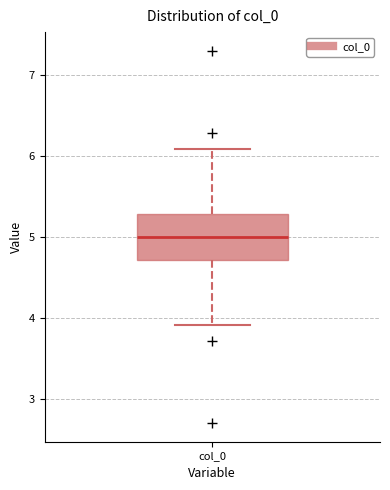

Read this box plot against the y-axis: the position of the median line, the range covered by the box, and the ends of both whiskers. The values are not printed on the chart, so give them approximately, as read against the axis.

median 5.0, box 4.7 to 5.3, whiskers 3.9 to 6.1